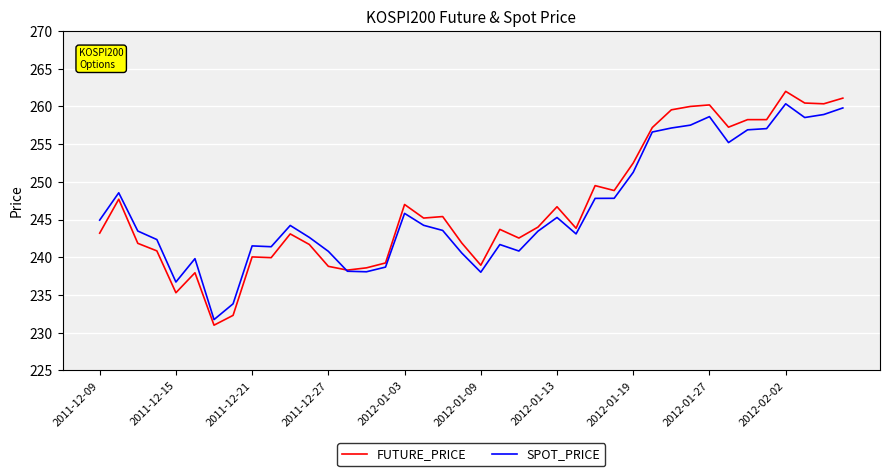

Which series has the largest range (max minus min)?

FUTURE_PRICE